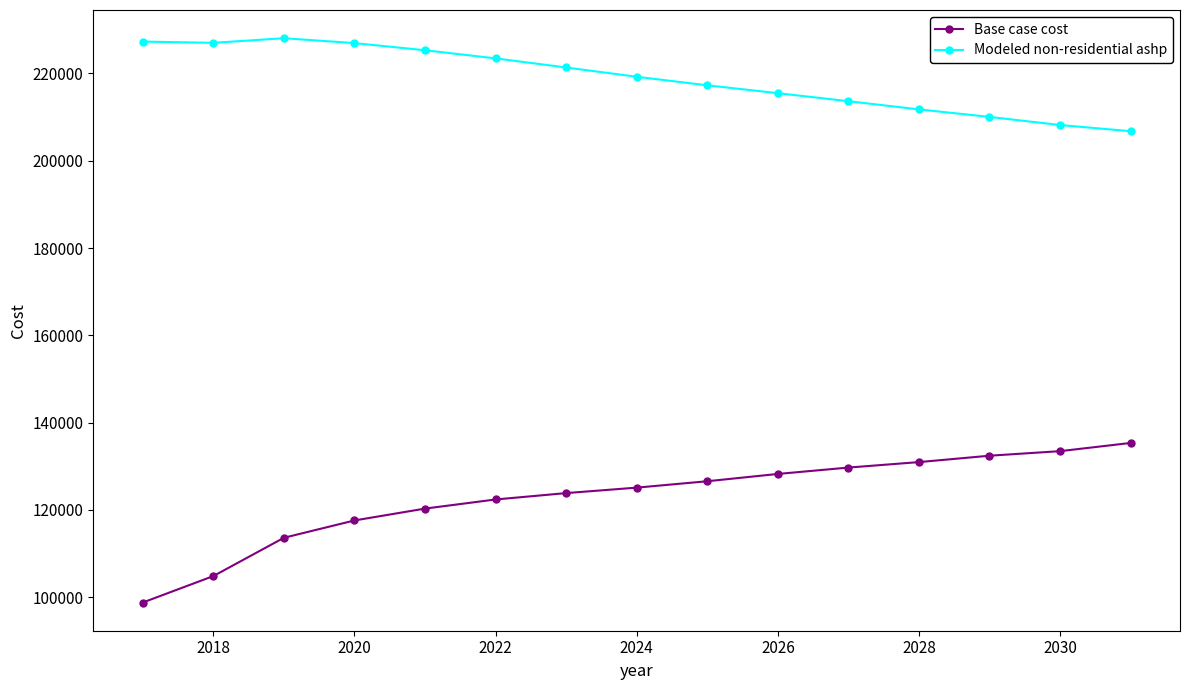

What is the maximum value shown in the chart?

228056.4